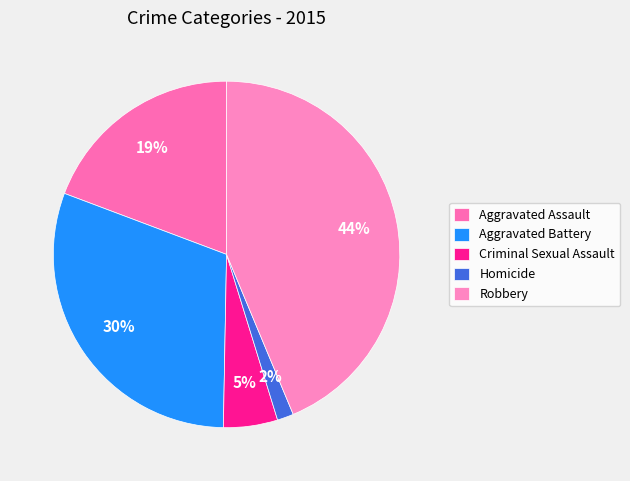

Which slice is the smallest?

Homicide